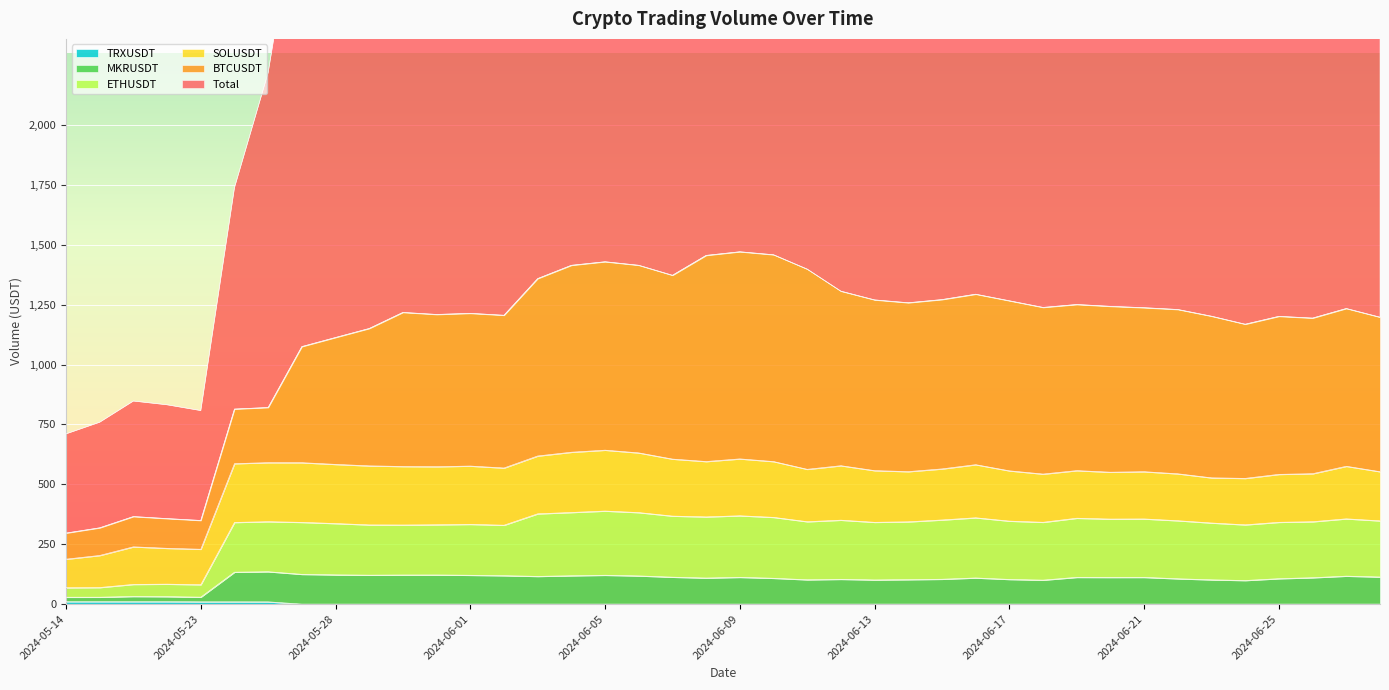

Which series has the largest total across all categories?

Total